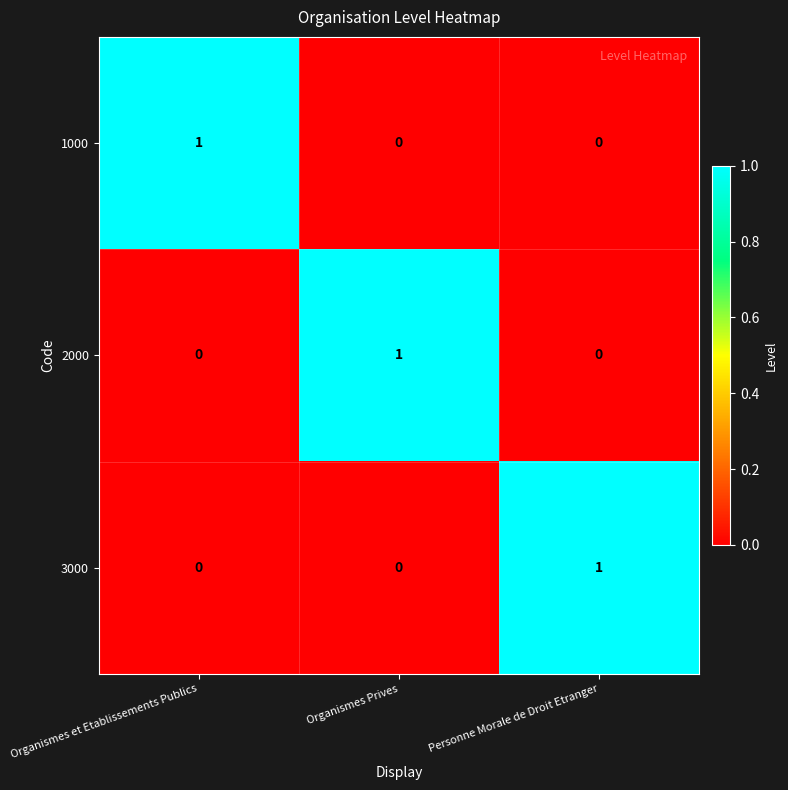

How many 3000 values are between 0 and 1?

3